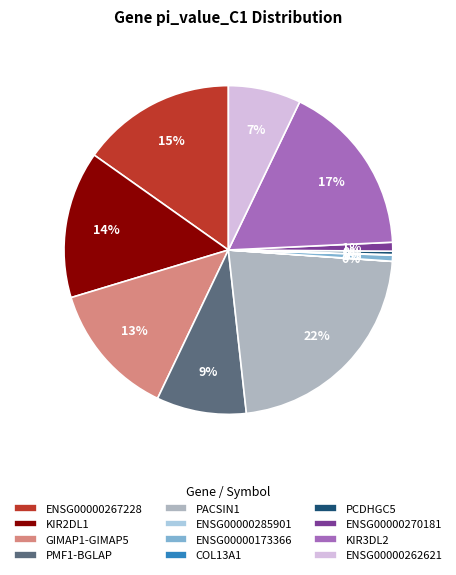

True or false: KIR2DL1 accounts for 14% of the total.

True